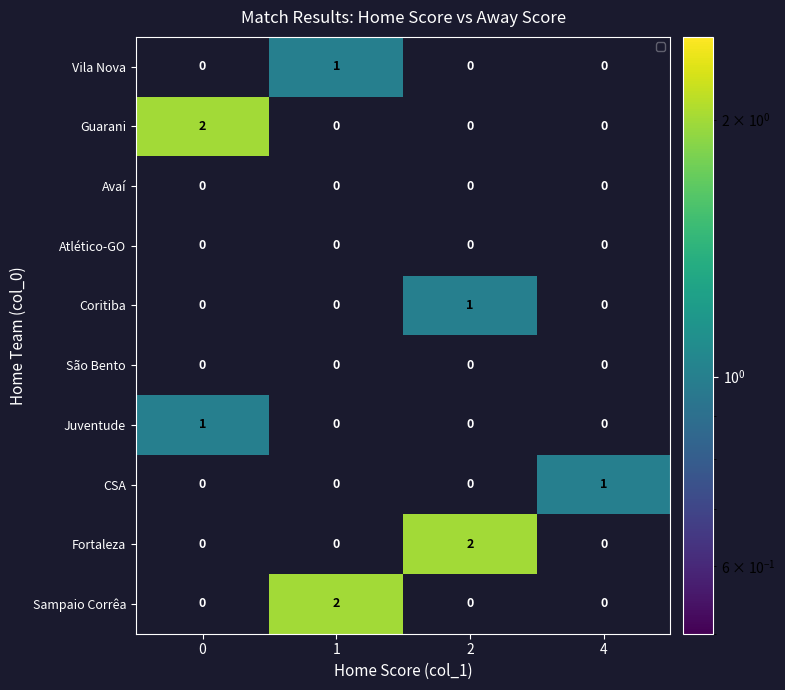

How many data points does each series have?

4